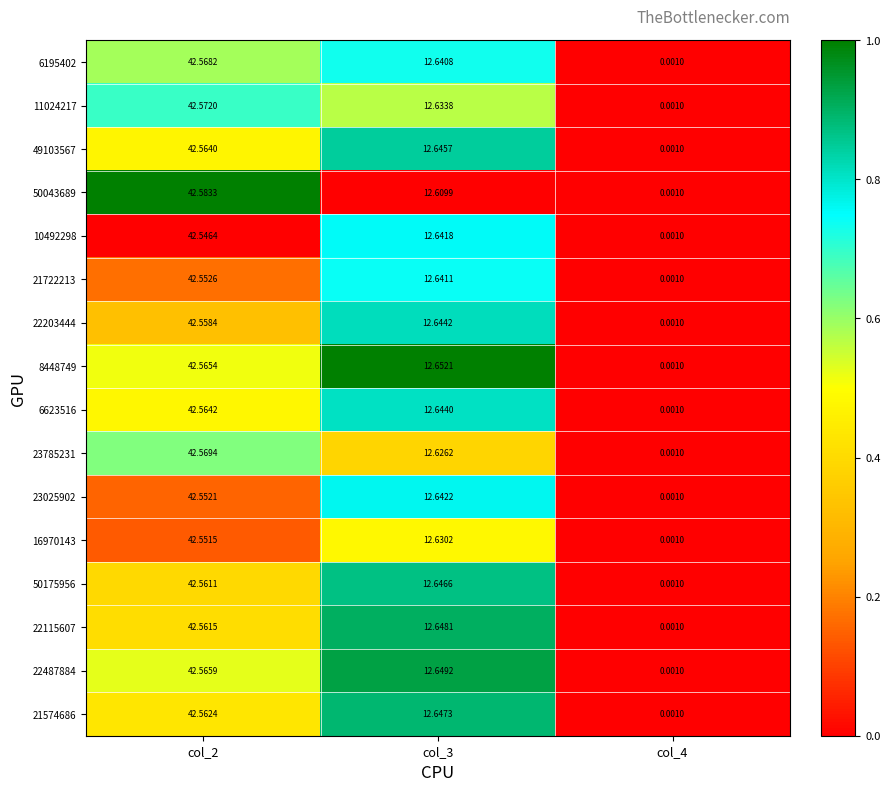

Which series changed the most between col_2 and col_3?

50043689